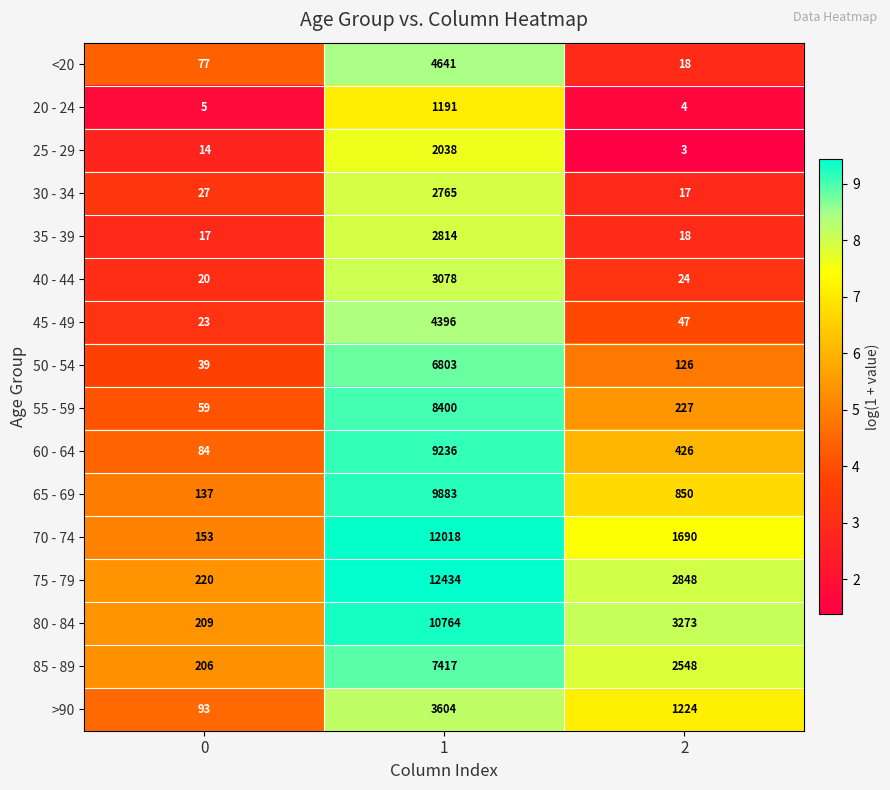

List the labels in order of 65 - 69 value, smallest first.

0, 2, 1